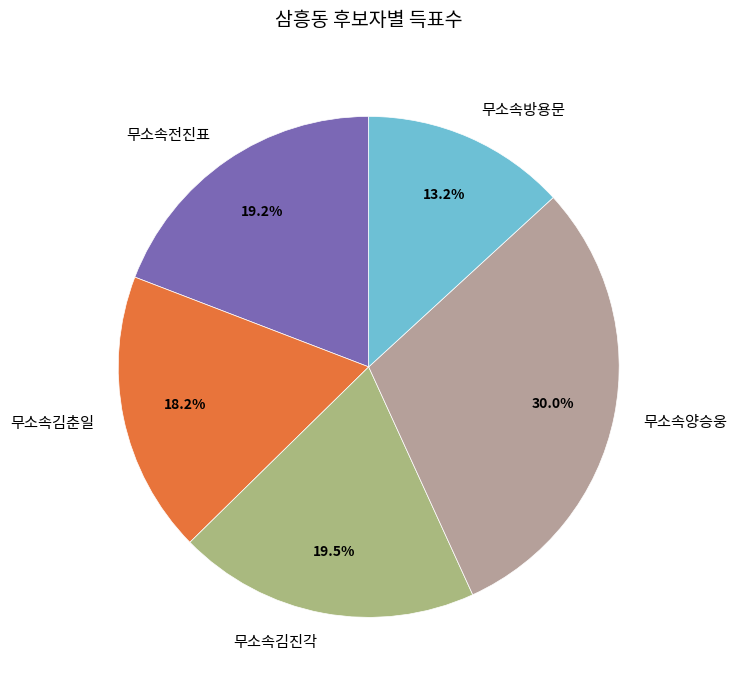

To the nearest percent, what percentage of the pie is 무소속방용문?

13%